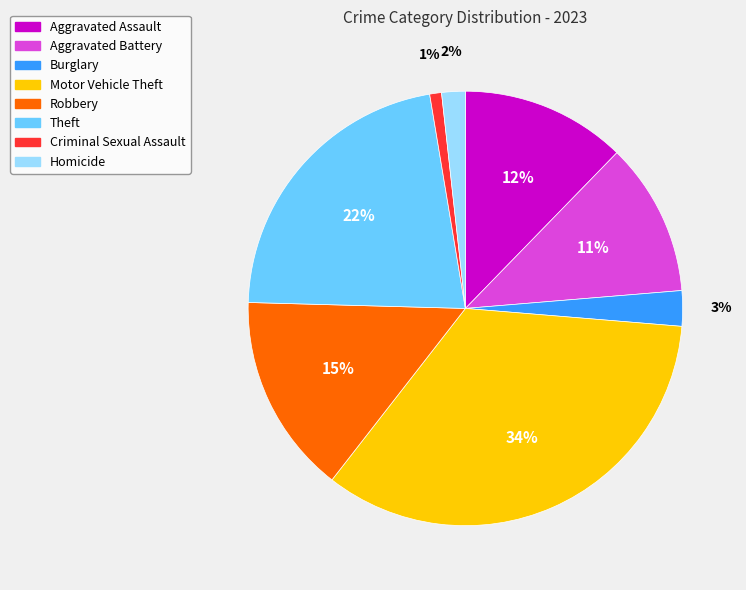

To the nearest percent, what is the difference between the largest and smallest slice percentages?

33%